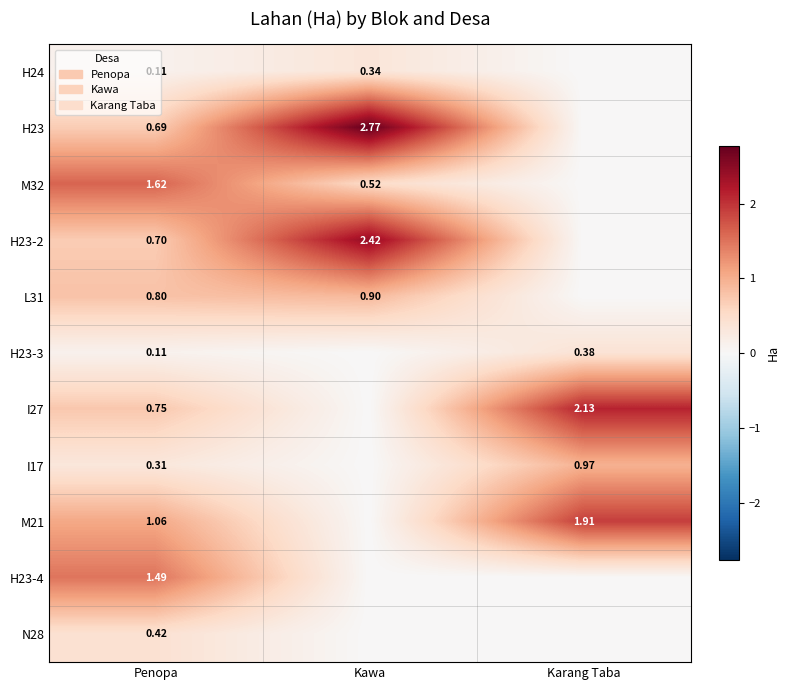

What is the maximum value for I27?

2.1